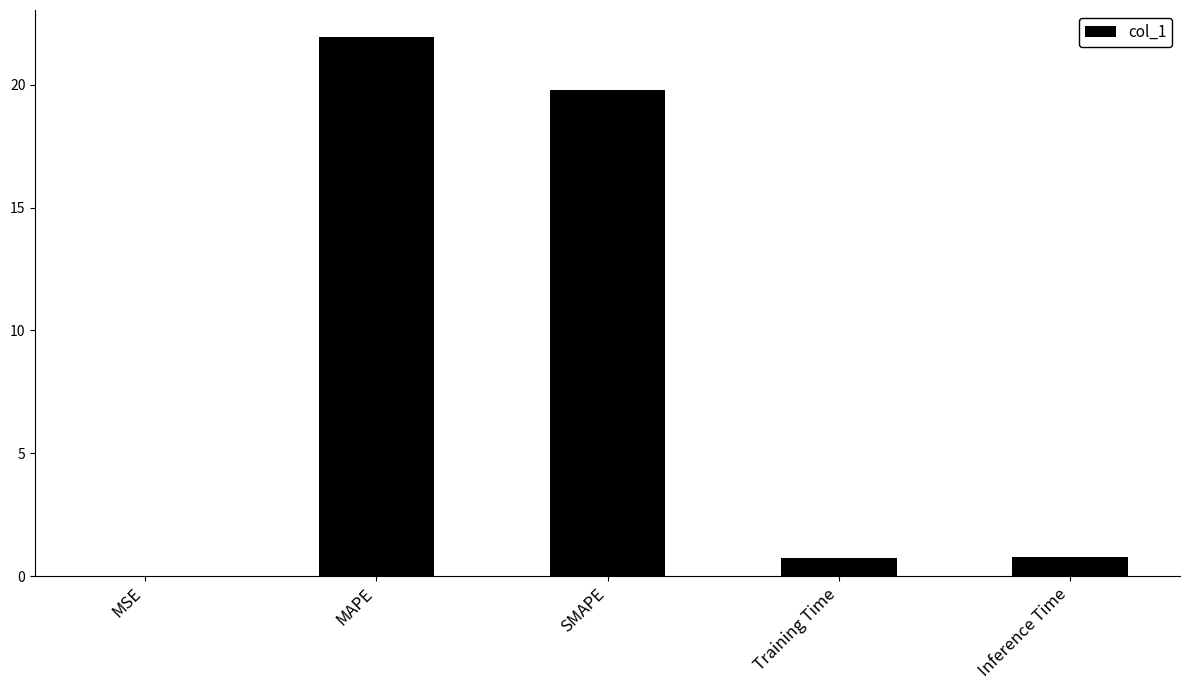

Which category has the highest value across all series?

MAPE